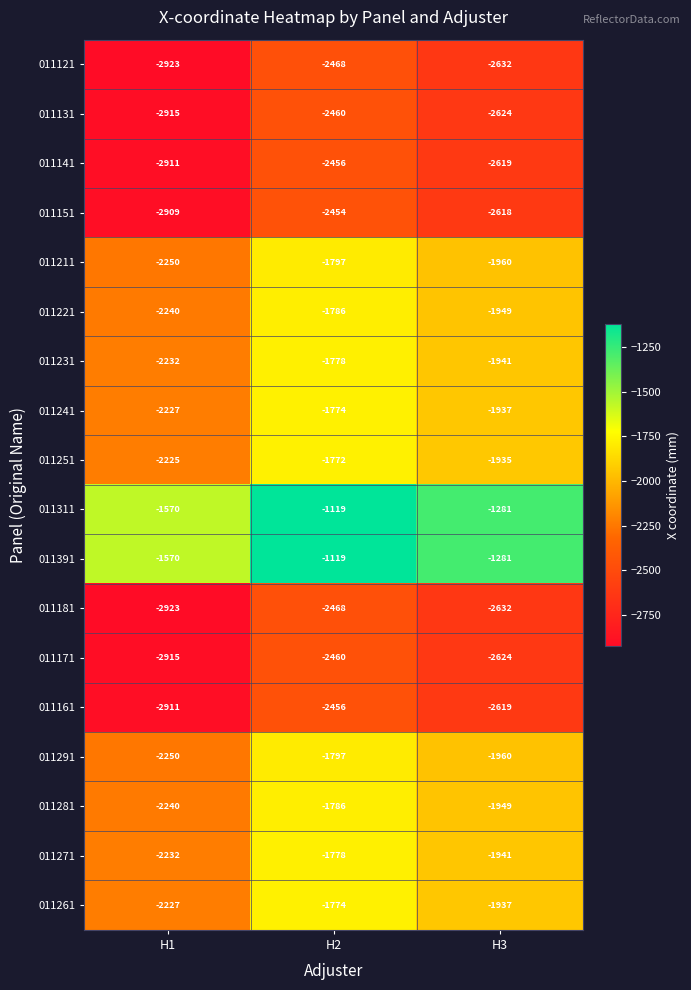

What is the total value across all series at H1?

-43670